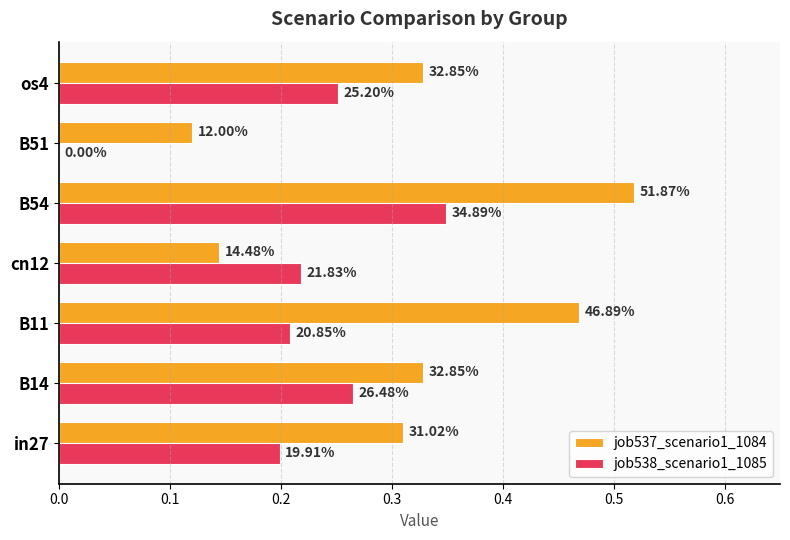

What are all the series names shown in the legend?

job537_scenario1_1084, job538_scenario1_1085